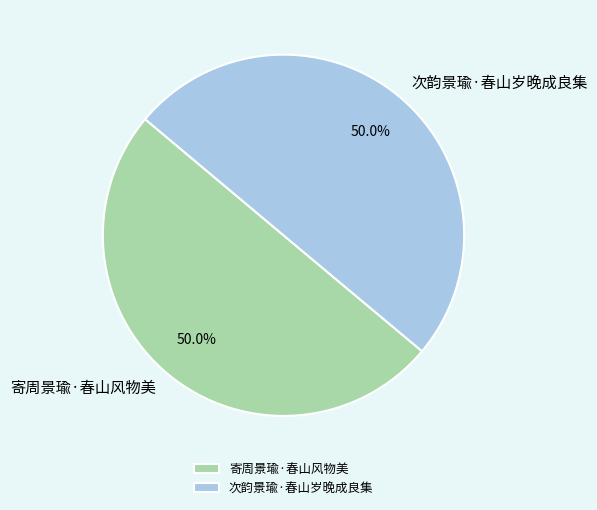

What is the ratio of the value at 次韵景瑜·春山岁晚成良集 to the value at 寄周景瑜·春山风物美?

1.0